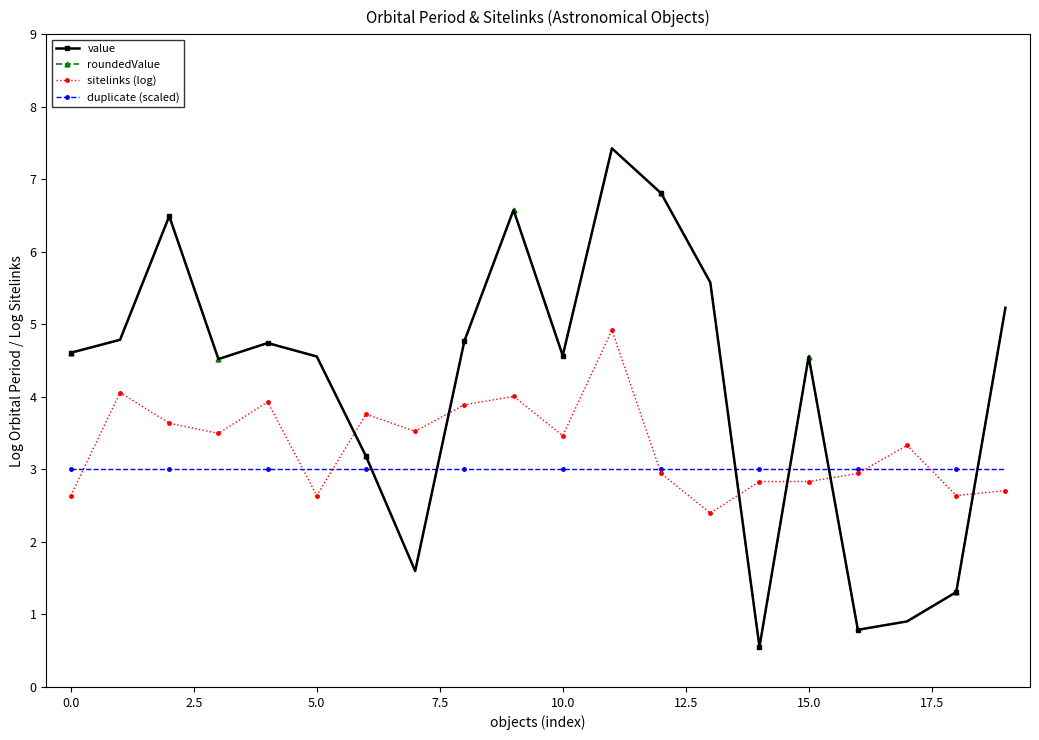

How many intersections are there between duplicate (scaled) and value?

6